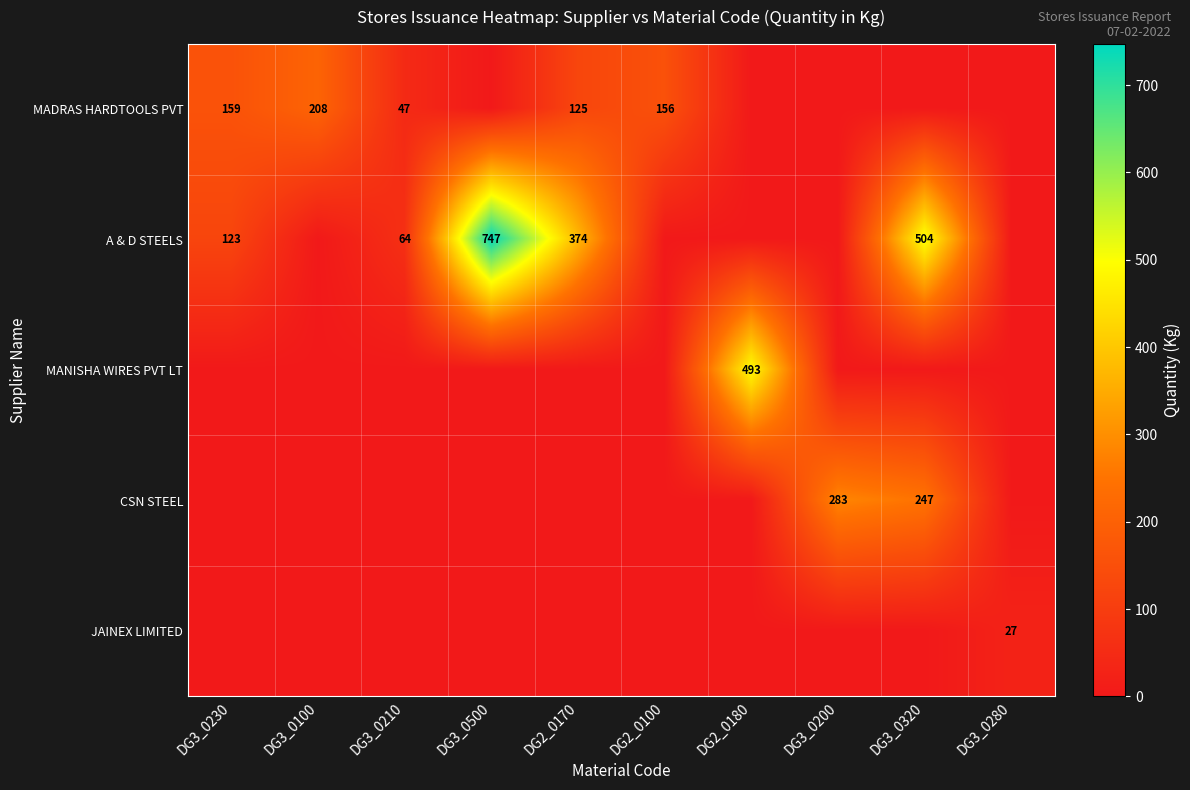

The MADRAS HARDTOOLS PVT series shows 47 at DG3_0210. True or false?

True